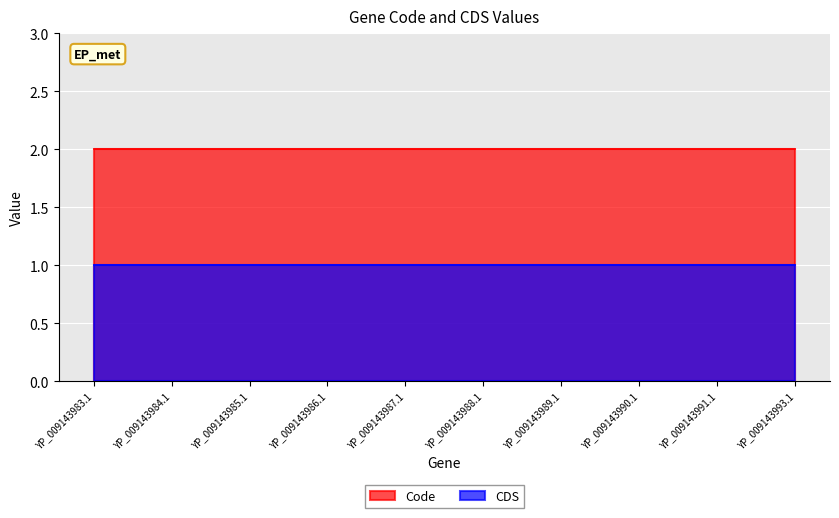

True or false: Code has more than 2 interior local peaks.

False